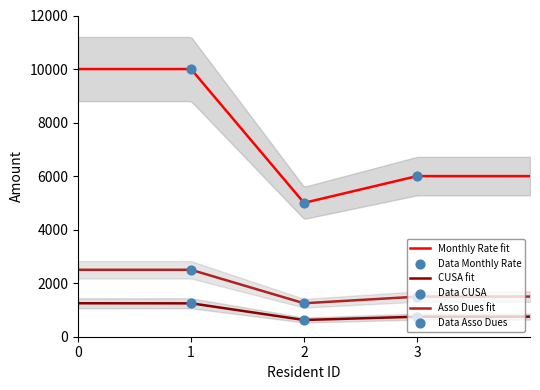

At how many categories does at least one series exceed 8835?

1